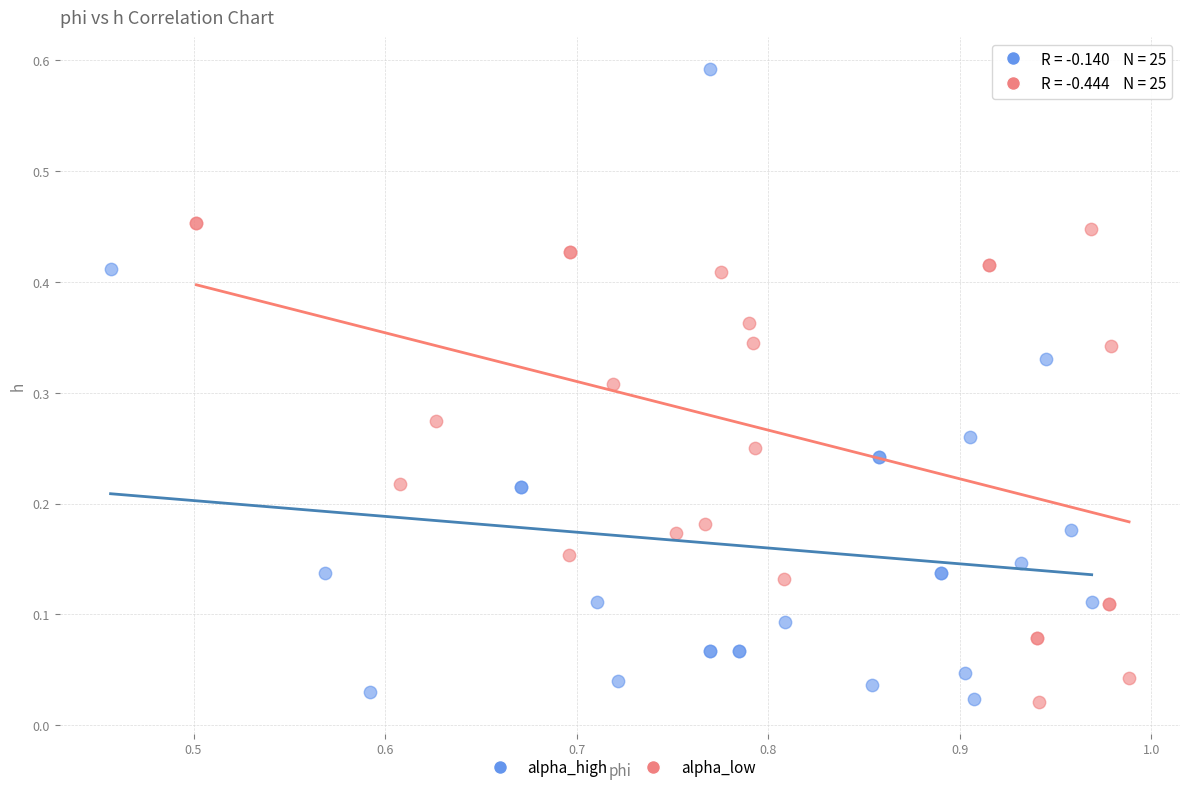

Which series has the largest Y range (max minus min)?

alpha_high